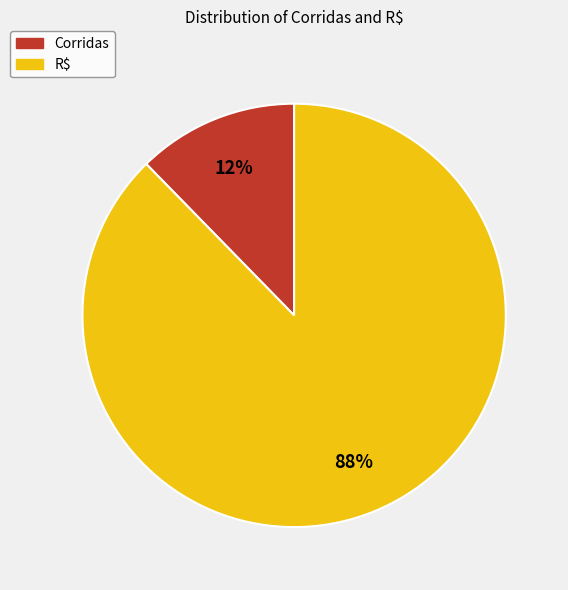

Rank the categories by value from highest to lowest.

R$, Corridas